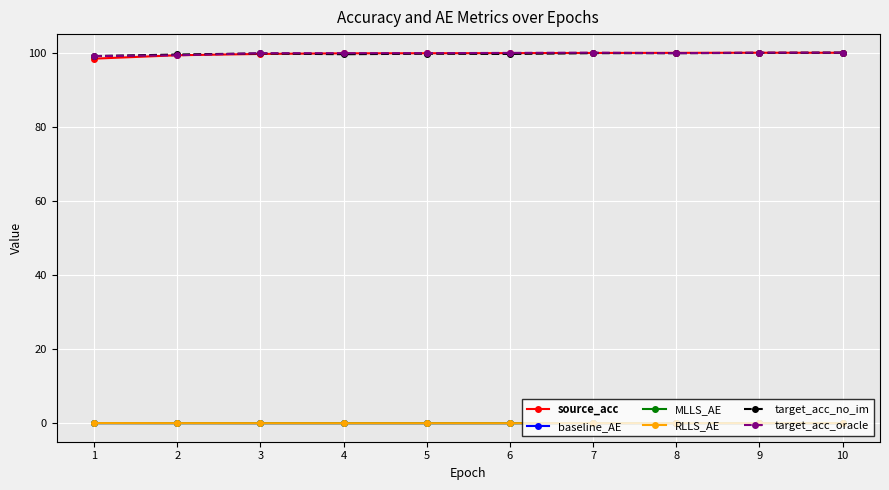

Is the value of source_acc at 6 greater than the value of baseline_AE at 2?

Yes